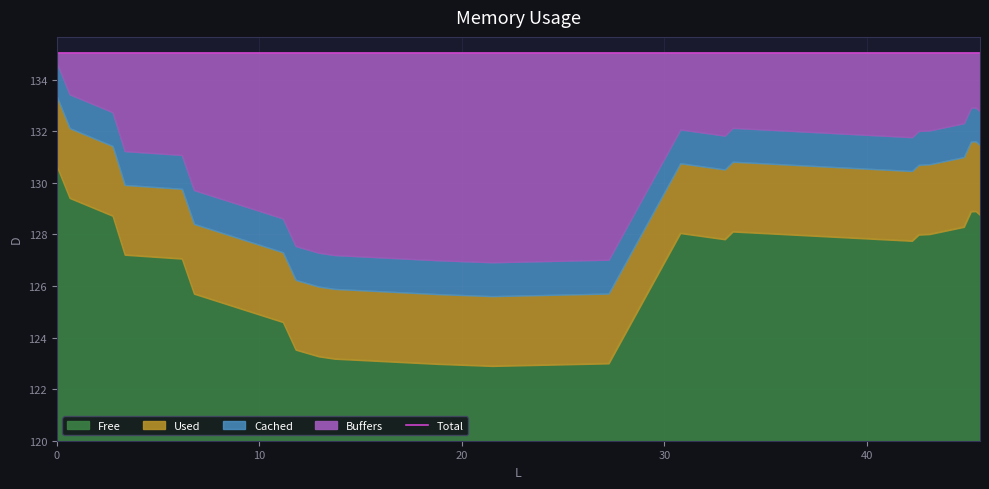

Reading left to right, list all the values displayed in this chart.

0=134.9	0.63=133.7	2.75=133.0	3.35=131.5	6.17=131.3	6.77=129.9	11.16=128.8	11.79=127.8	12.93=127.5	13.71=127.4	18.77=127.2	21.5=127.2	27.24=127.2	30.78=132.3	32.98=132.1	33.37=132.4	42.22=132.0	42.55=132.2	43.08=132.3	44.78=132.5	45.13=133.1	45.37=133.2	45.58=133.0